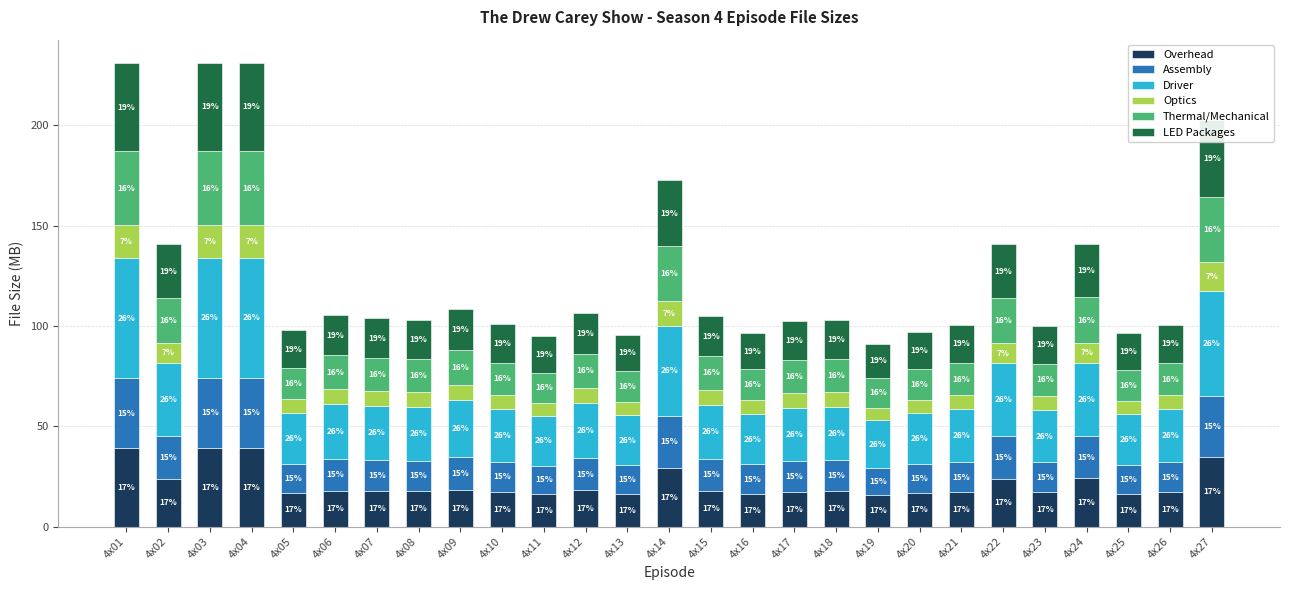

How many data points in Overhead are less than 17?

7